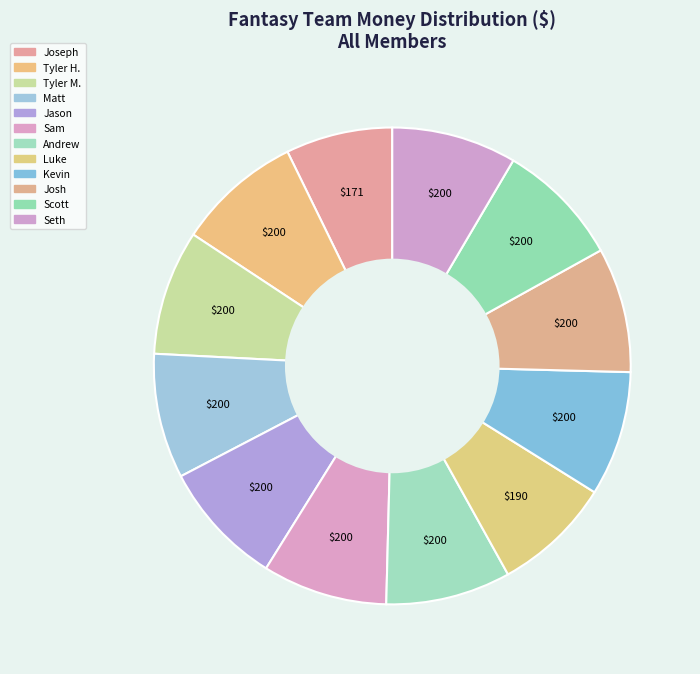

Which category has the biggest portion of the pie?

Tyler H.